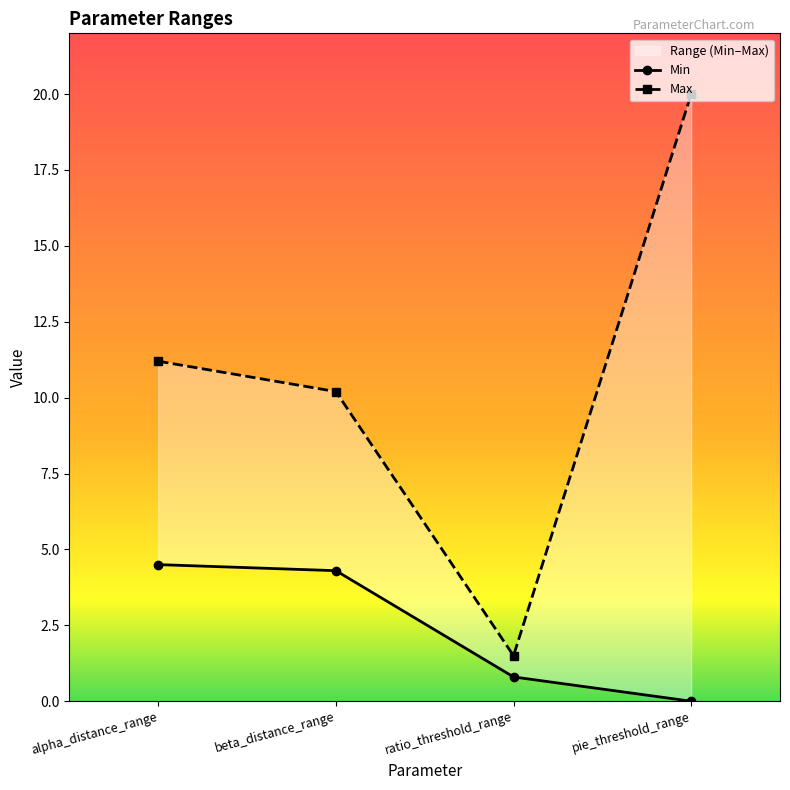

Which series has the widest spread of values?

Max